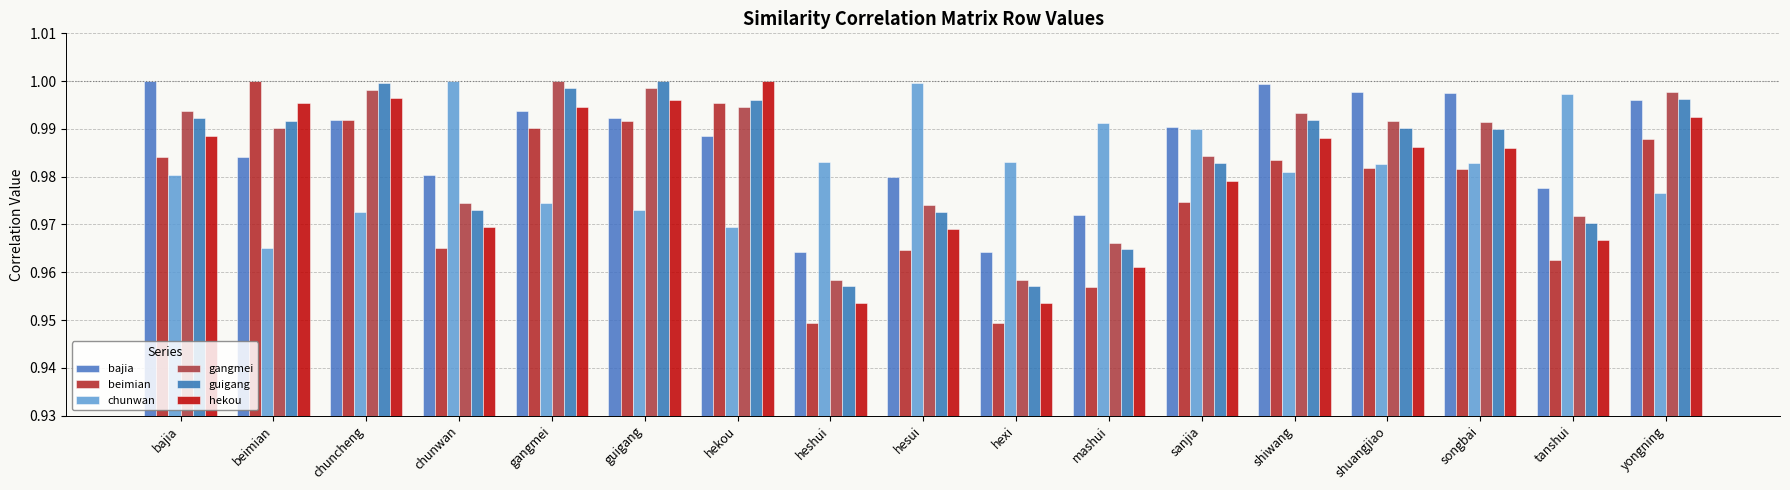

What is the approximate value of chunwan at guigang?

1.0